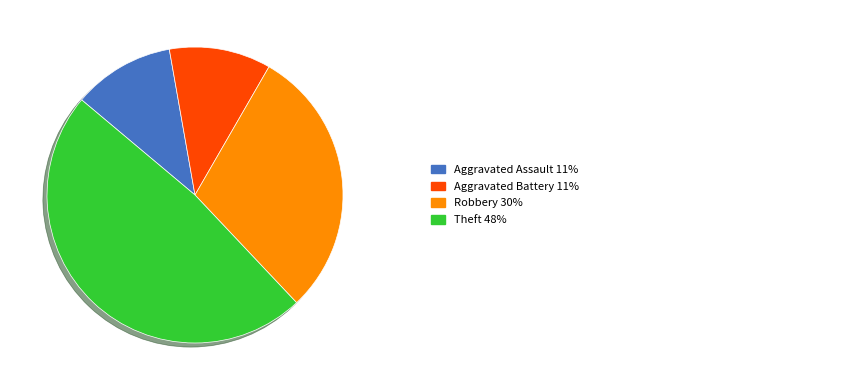

Count the number of slices in the pie.

4